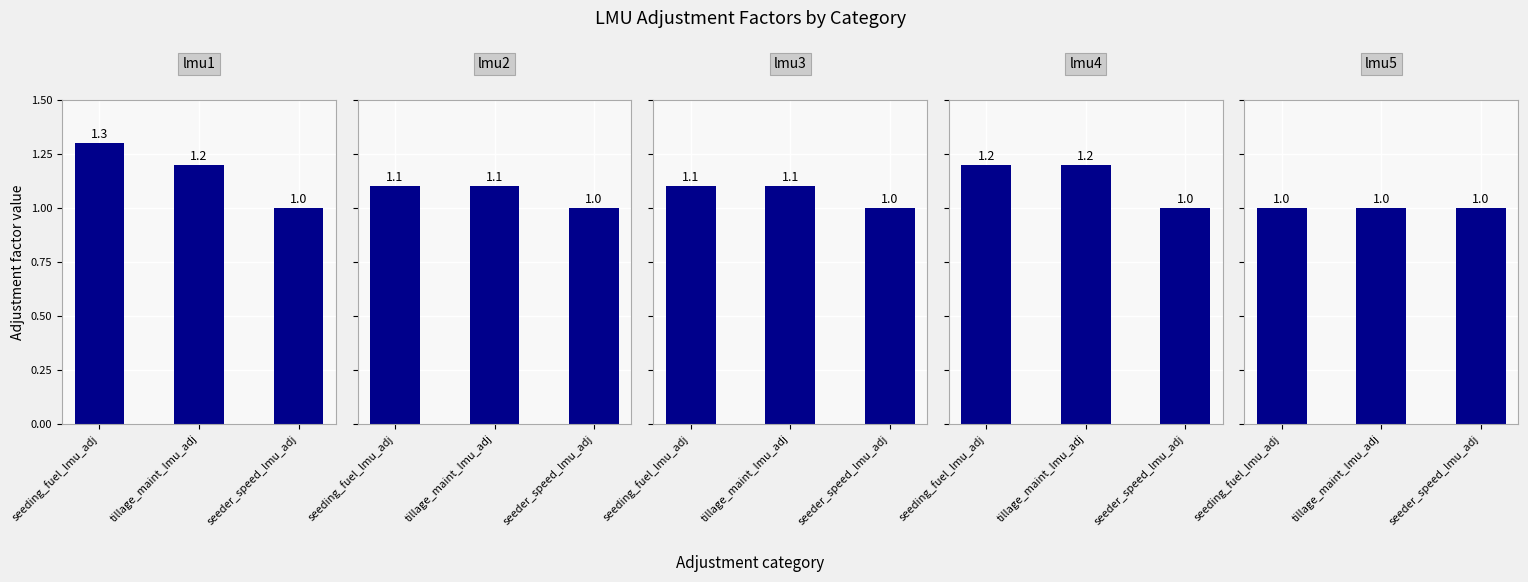

Is it true that lmu4 equals 1.8 at seeding_fuel_lmu_adj?

False